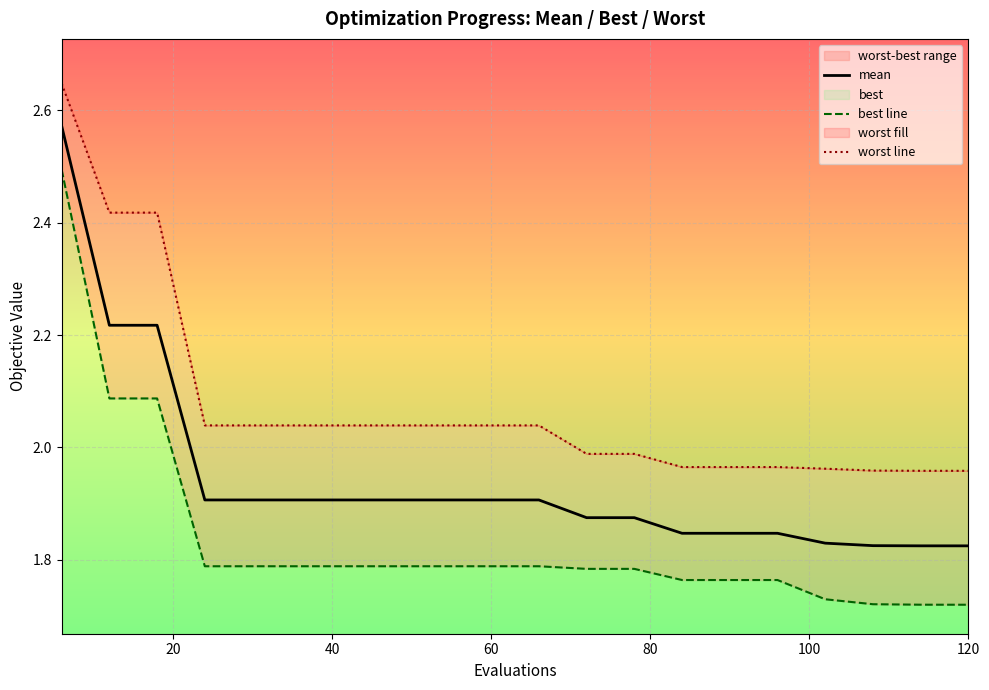

True or false: best line and worst line cross at least once.

False